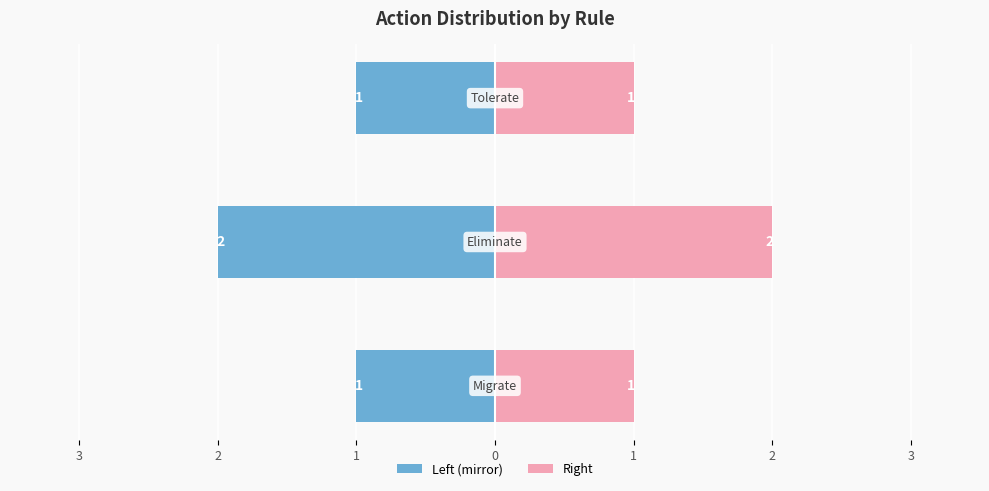

True or false: Count (Left) has a value of -1 at 1.

True